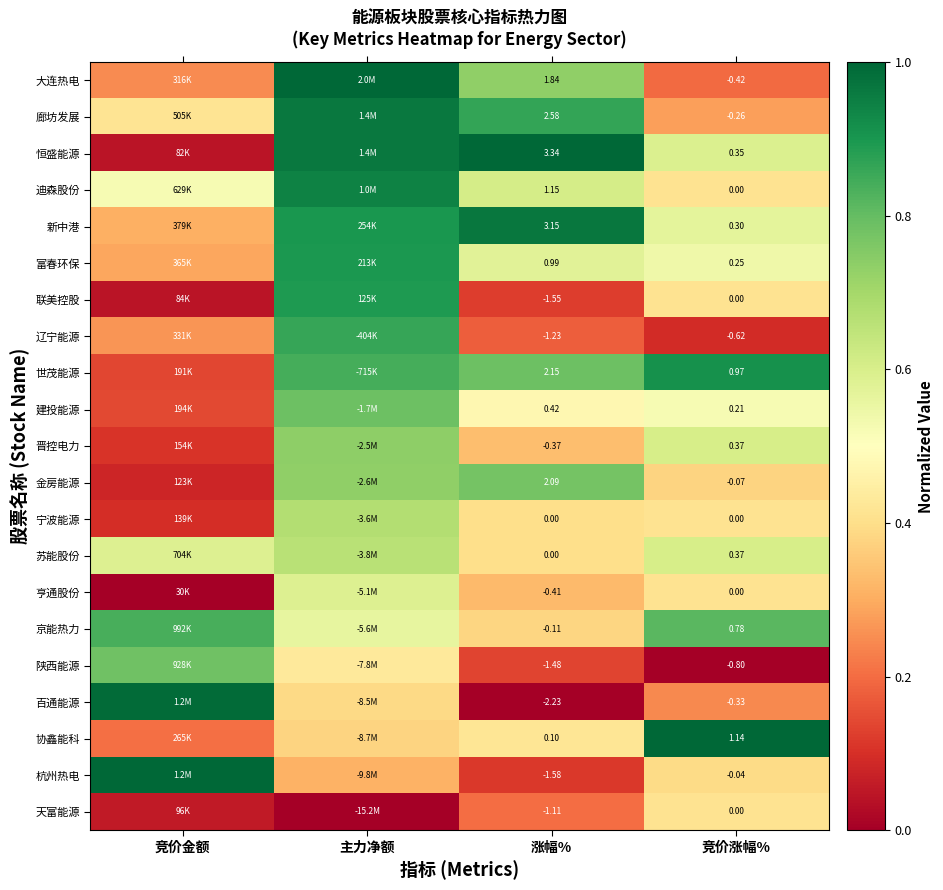

Rank the categories by 百通能源 value from highest to lowest.

竞价金额, 主力净额, 竞价涨幅%, 涨幅%